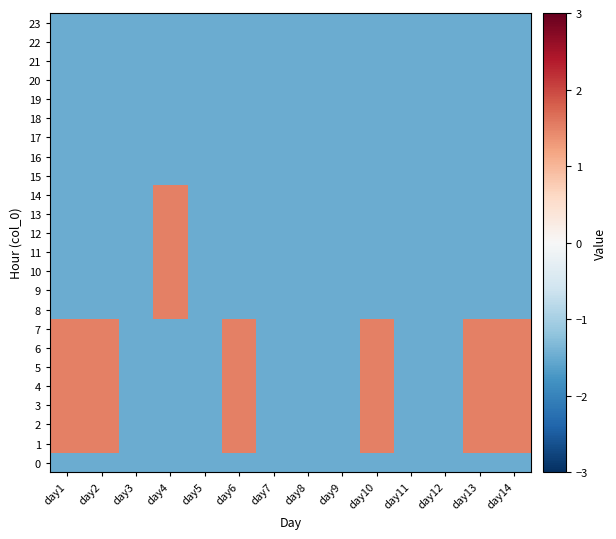

Rank the series by their maximum value, from lowest to highest.

0, 15, 16, 17, 18, 19, 20, 21, 22, 23, 1, 2, 3, 4, 5, 6, 7, 8, 9, 10, 11, 12, 13, 14